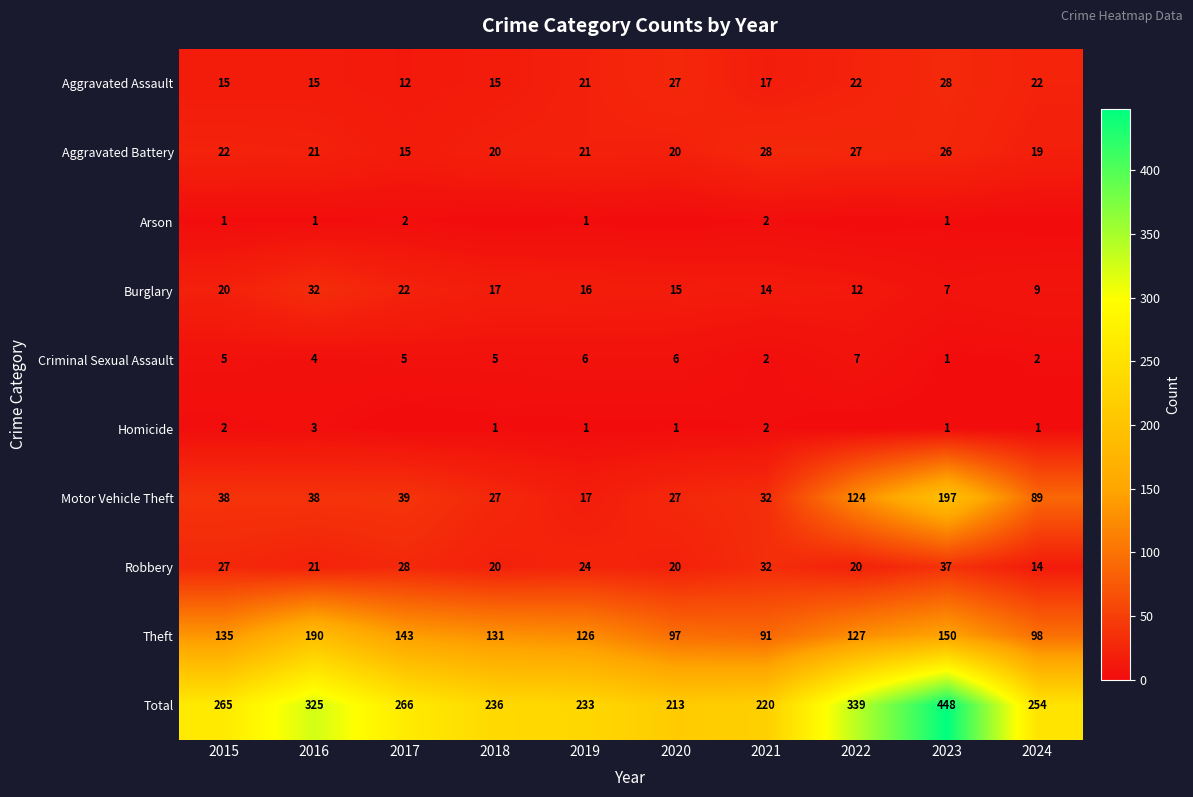

The Robbery series shows 24 at 2019. True or false?

True